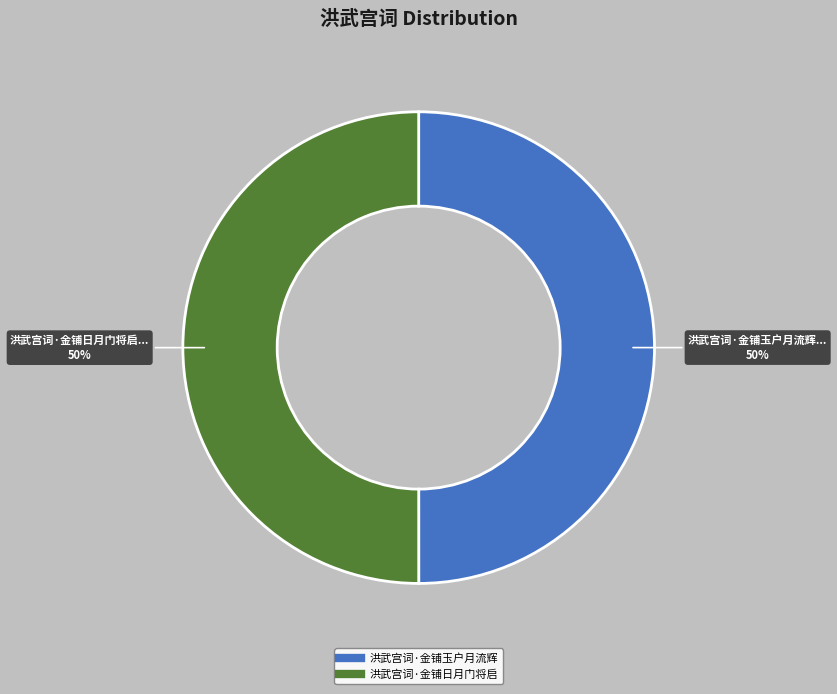

The 洪武宫词·金铺玉户月流辉 slice represents 50% of the pie. True or false?

True